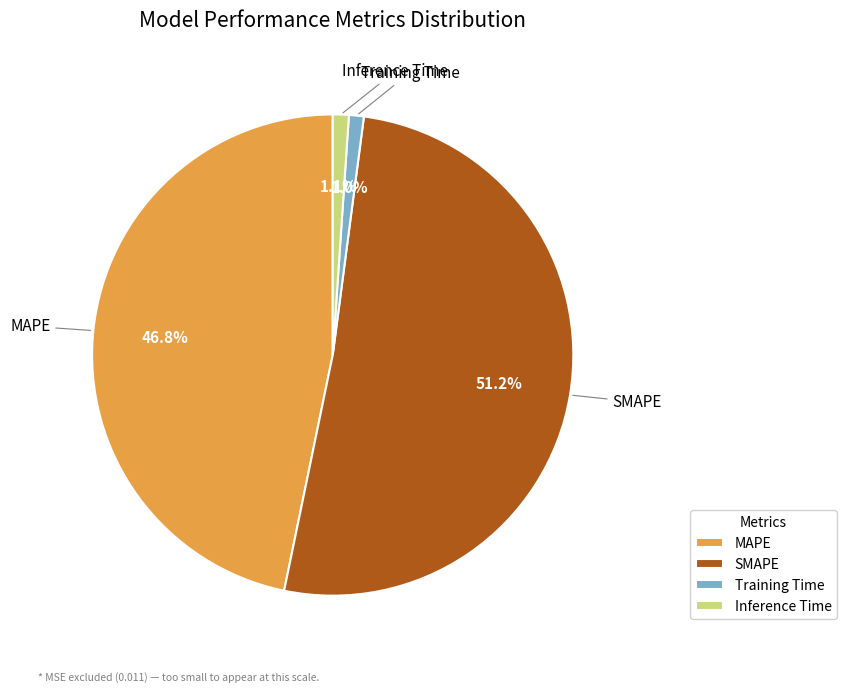

To the nearest percent, what percentage of the pie is Training Time?

1%